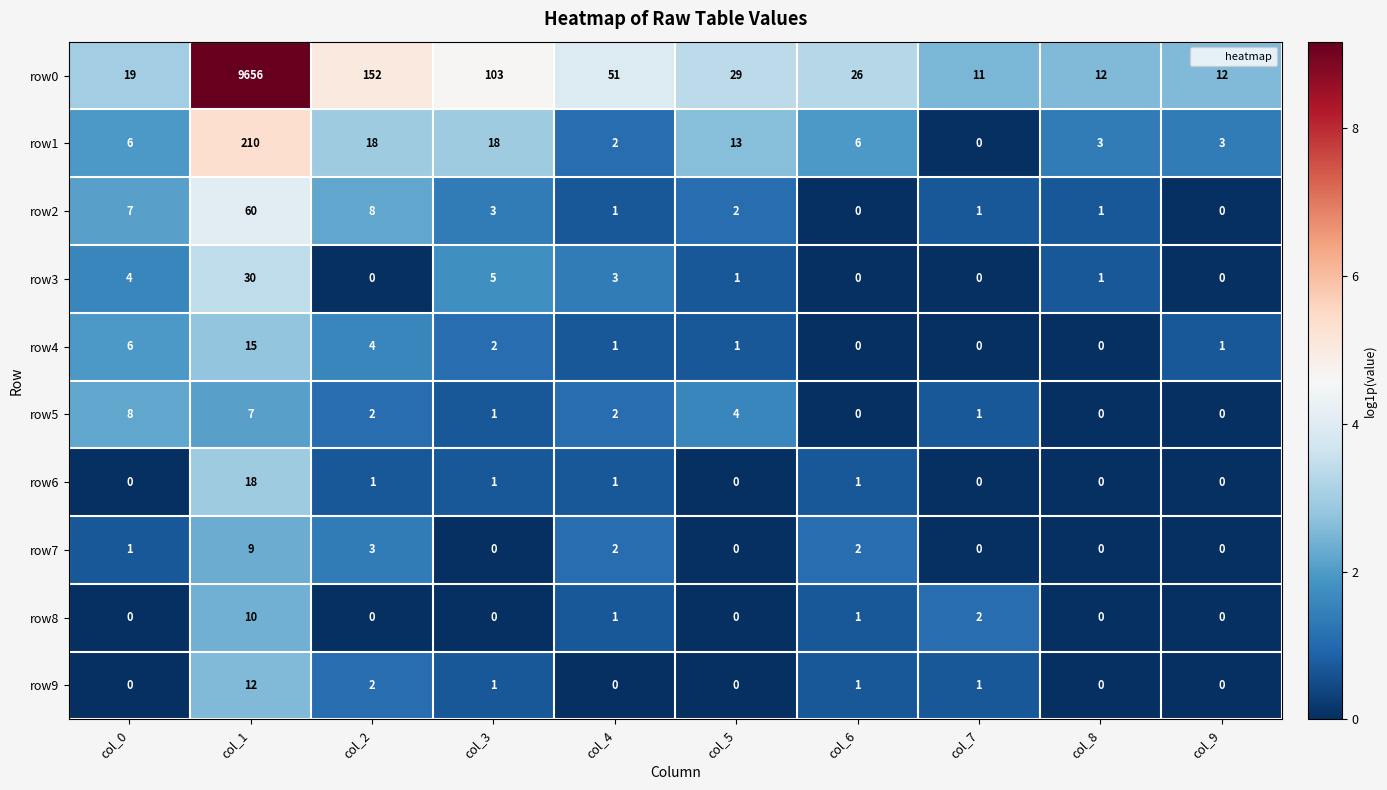

What is the total value across all series at col_2?

190